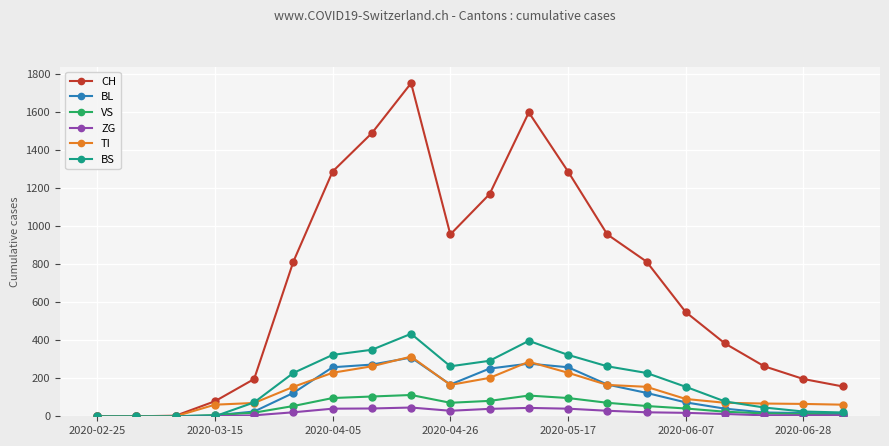

What is the greatest value displayed?

1753